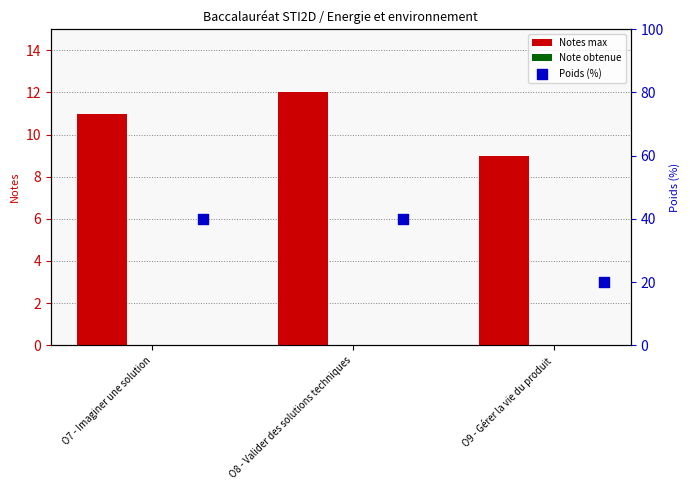

Which series has the largest total across all categories?

Poids (%)